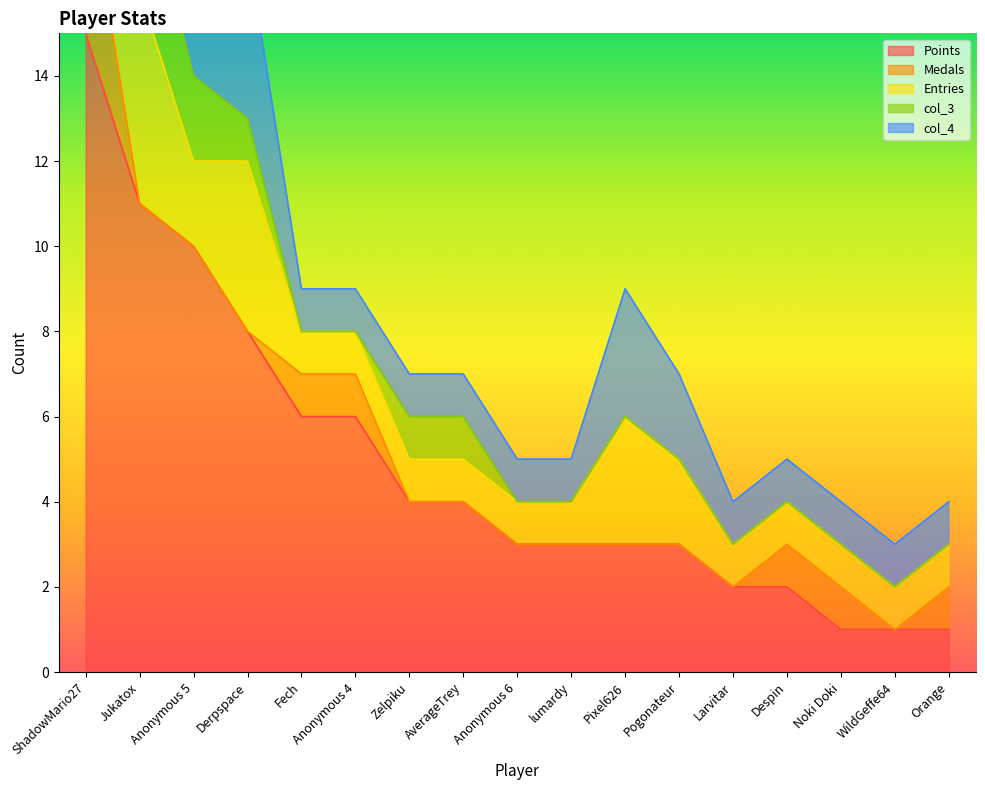

The col_4 series shows 1 at Zelpiku. True or false?

False